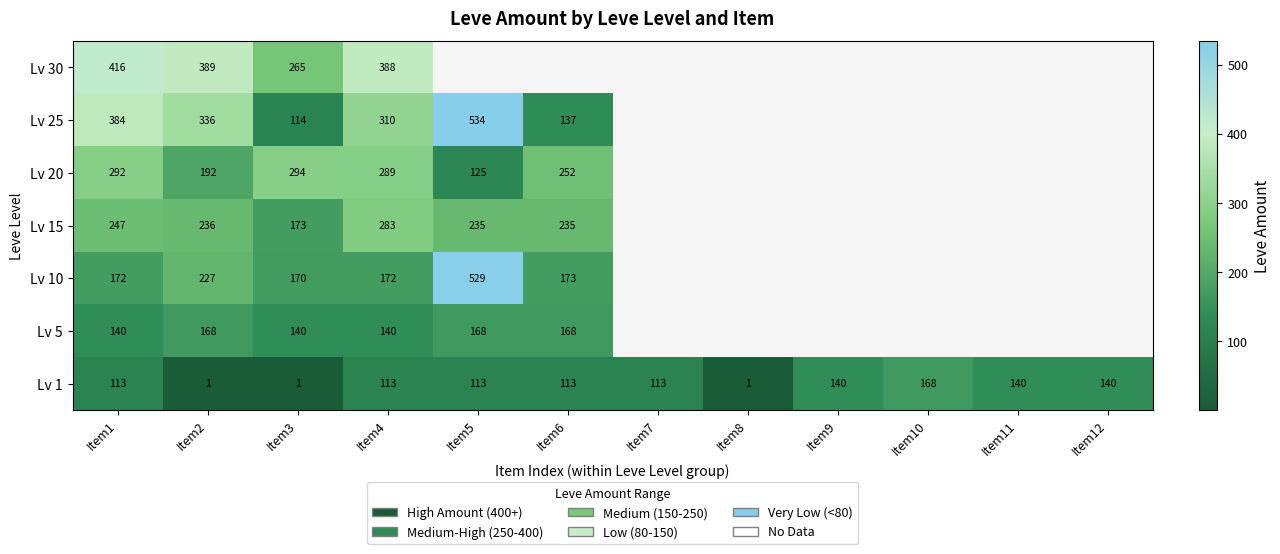

Rank the series at Item2 from lowest to highest value.

Lv 1, Lv 5, Lv 20, Lv 10, Lv 15, Lv 25, Lv 30